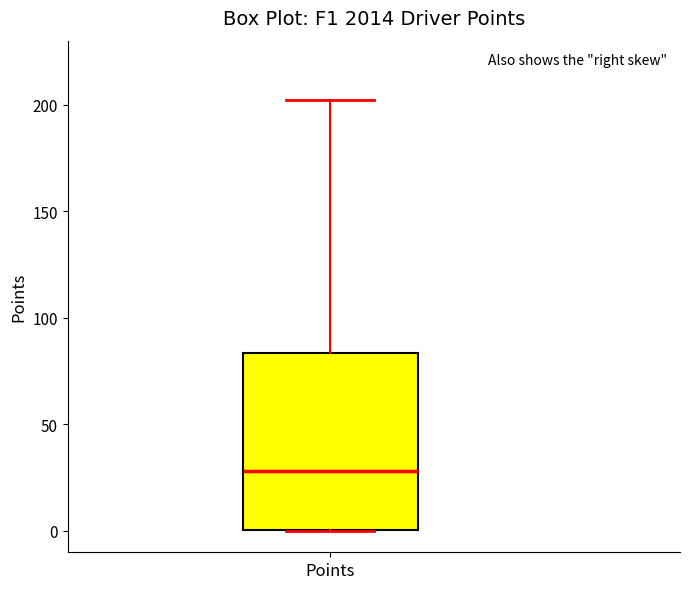

Where does the median line of the box for Points sit on the y-axis? The values are not printed on the chart, so give them approximately, as read against the axis.

30